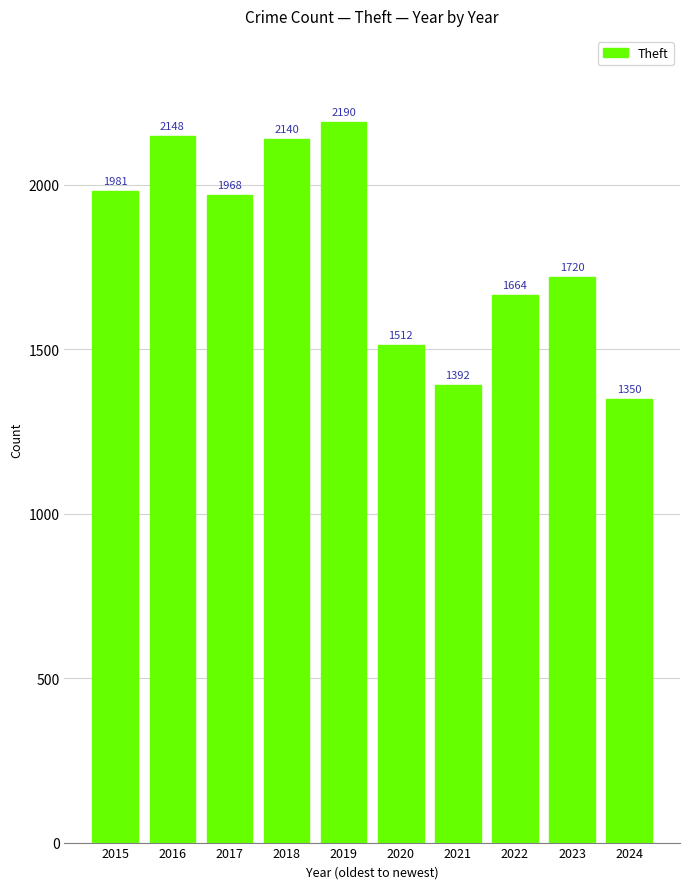

What is the difference between the values at 2016 and 2022?

484